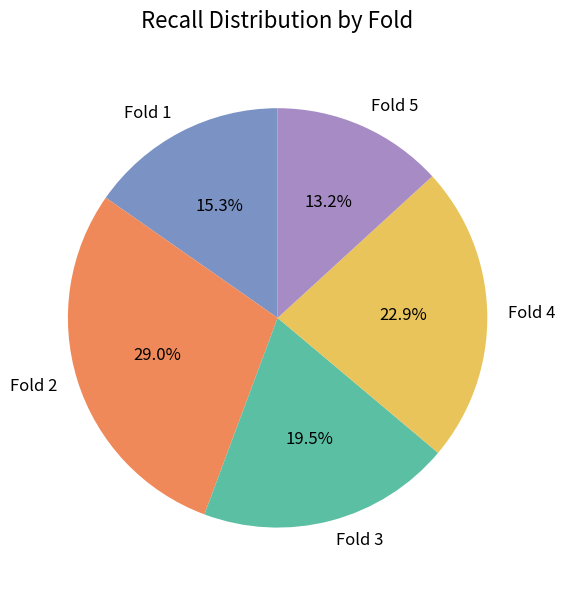

To the nearest percent, what is the combined percentage of Fold 3 and Fold 2?

49%